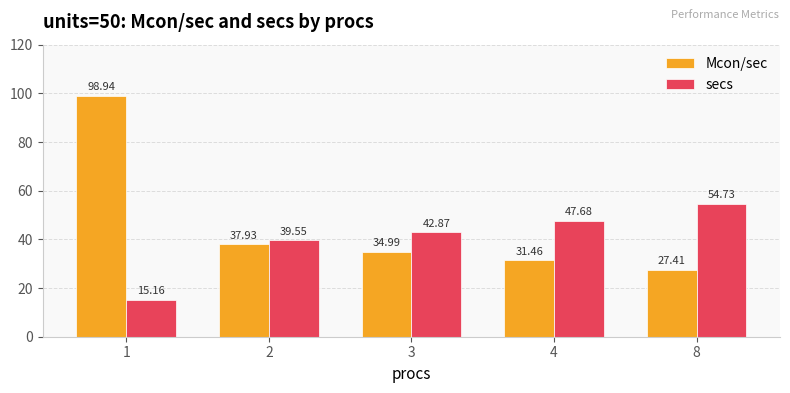

What is the total value across all series at 1?

114.1